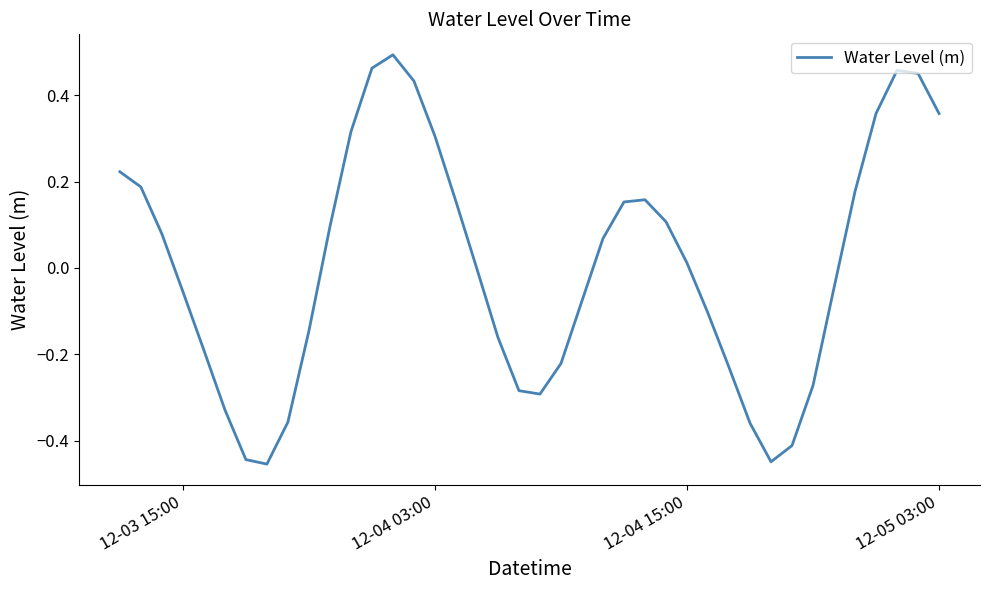

What is the difference between the maximum and minimum values?

0.9